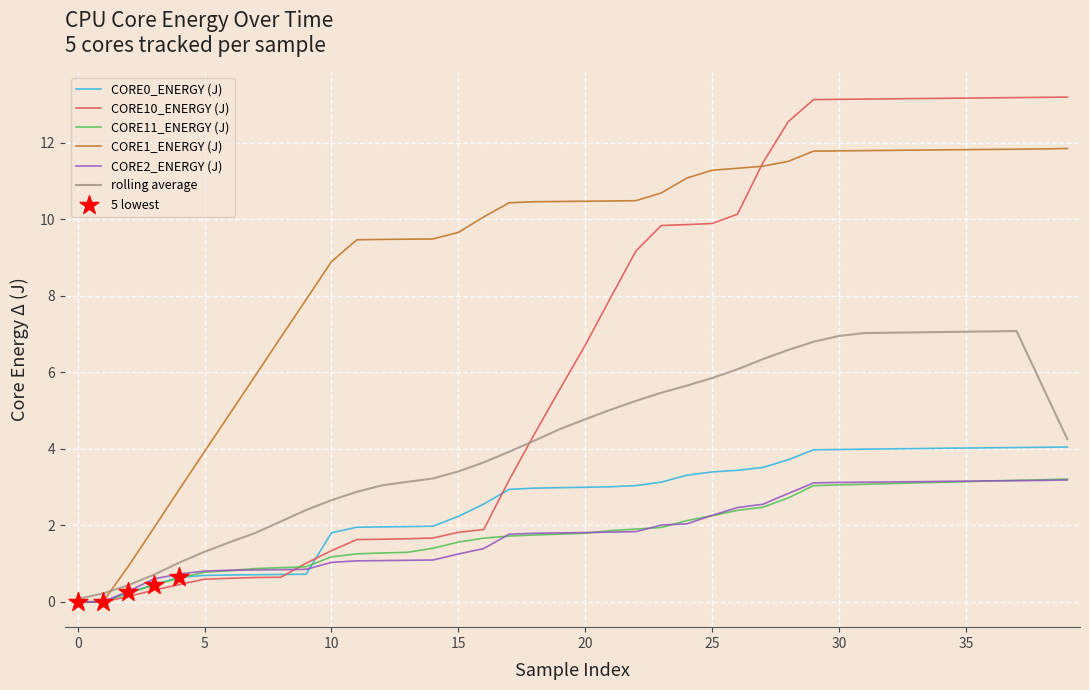

What is the highest value of the CORE0_ENERGY (J) series?

4.0